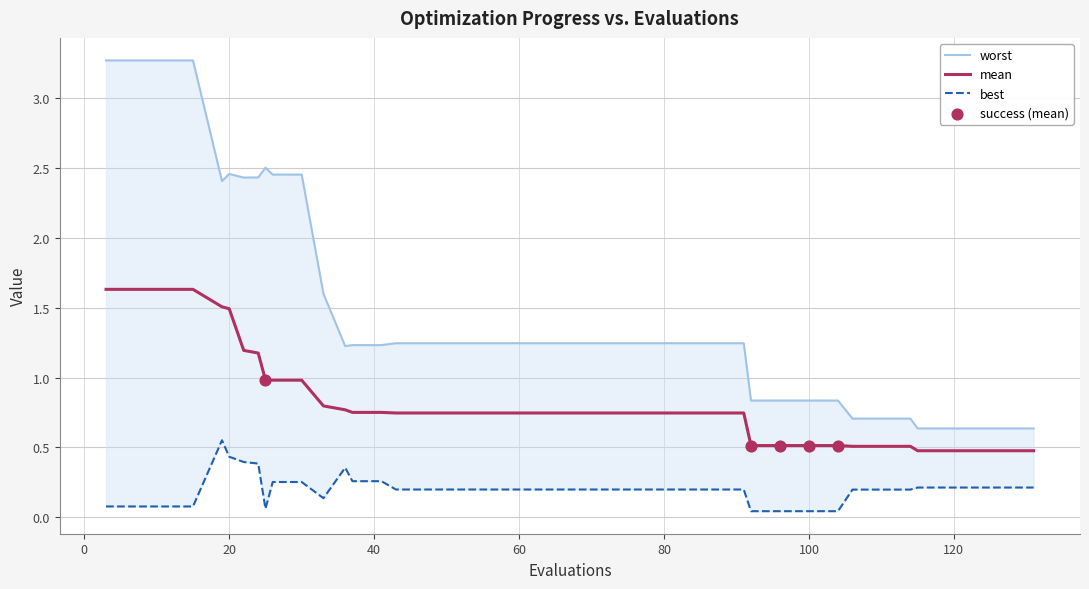

What are all the series names shown in the legend?

mean, best, worst